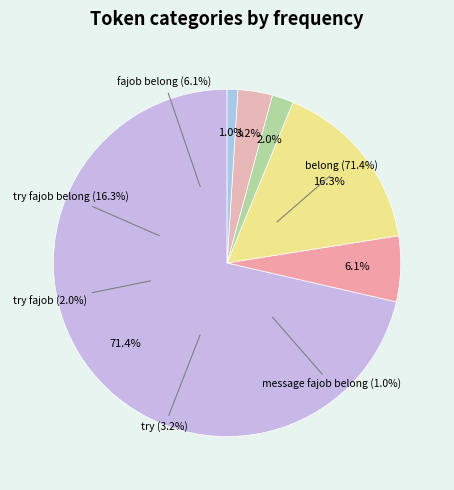

What is the majority slice?

belong